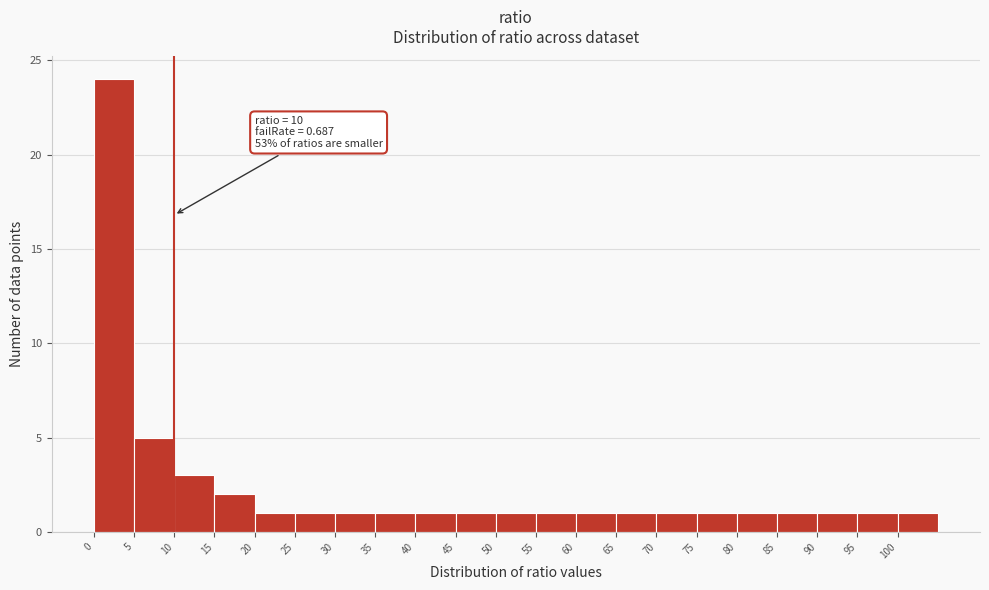

Which range on the x-axis has the tallest bar?

0 to 5